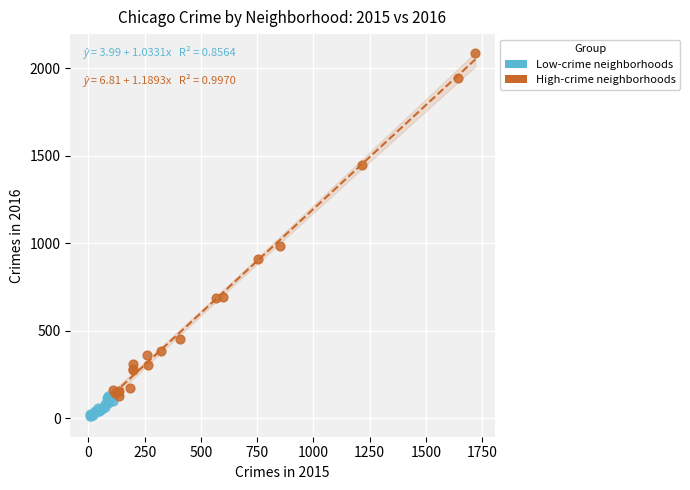

Which series has the widest spread of Y values?

High-crime neighborhoods